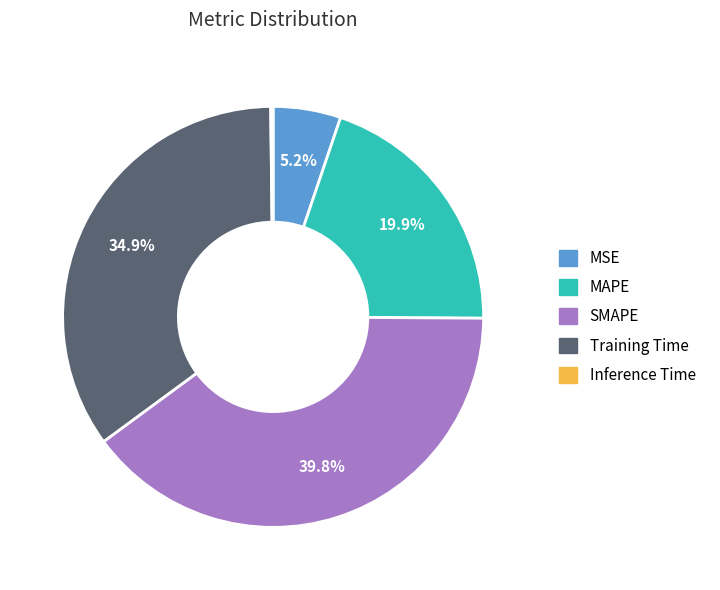

Which category has the biggest portion of the pie?

SMAPE